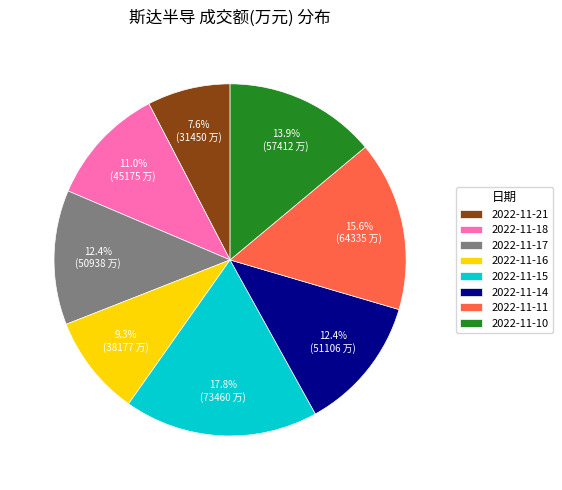

How many segments does this pie chart have?

8